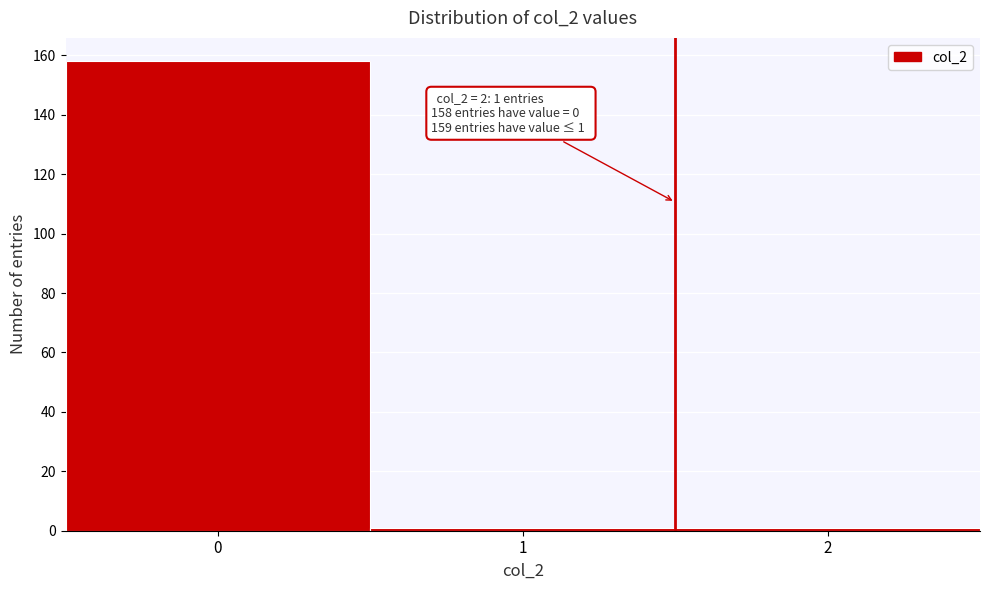

Reading left to right, extract all data points from this chart.

0=158	1=1	2=1